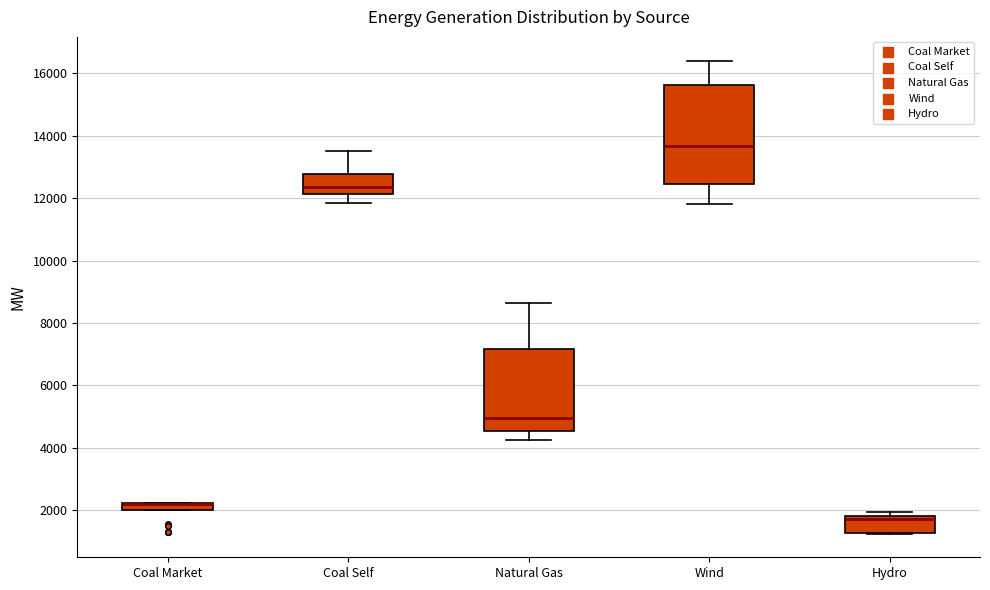

Which box is the tallest, from its lower edge to its upper edge?

Wind